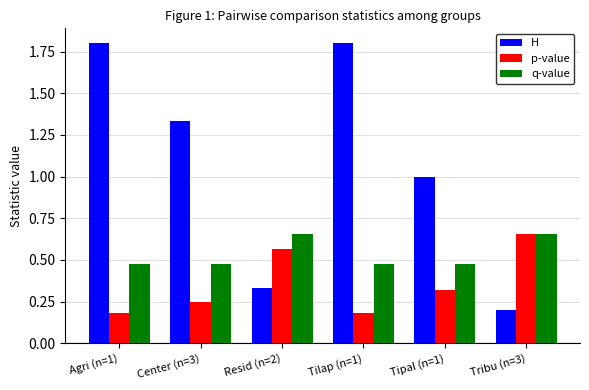

Rank the series at Center (n=3) from lowest to highest value.

p-value, q-value, H